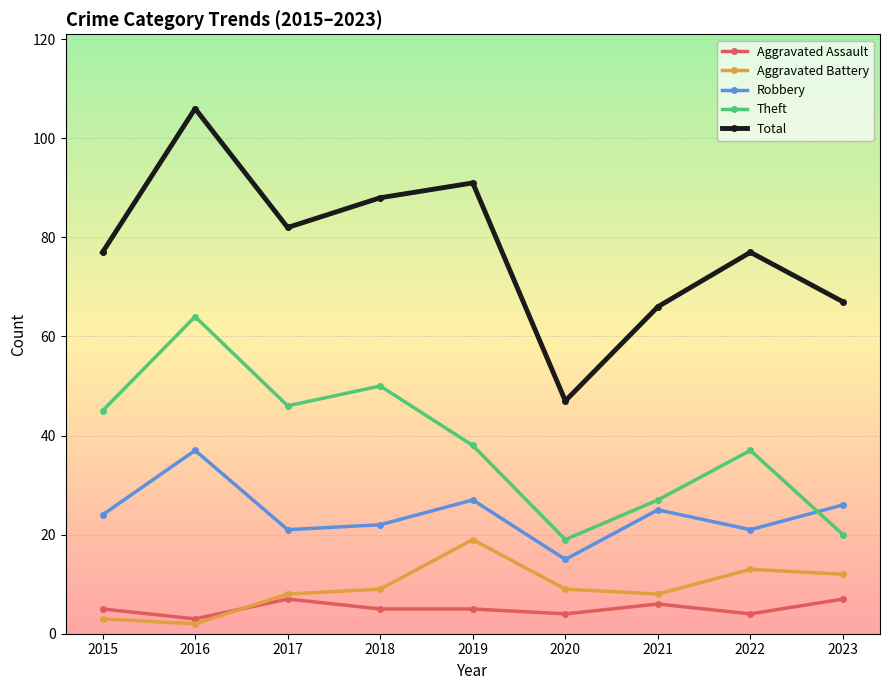

The value of Robbery at 2022 is 31. True or false?

False